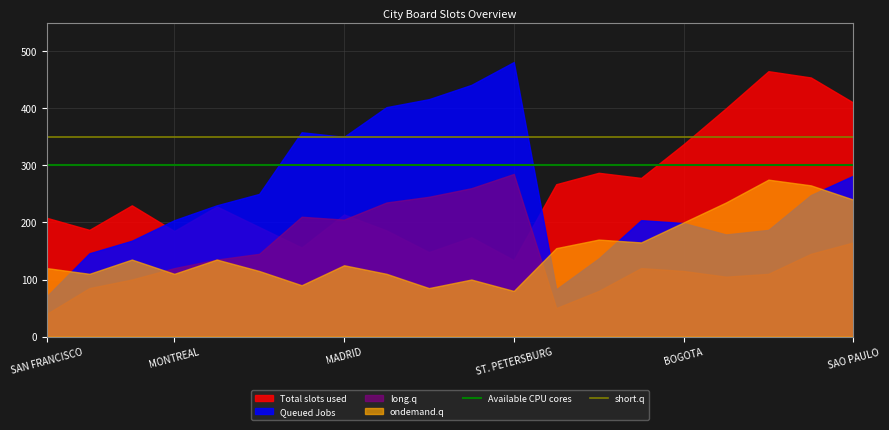

Rank the series at SAO PAULO from highest to lowest value.

Total slots used, Queued Jobs, ondemand.q, long.q